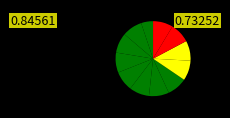

Count the number of slices in the pie.

12